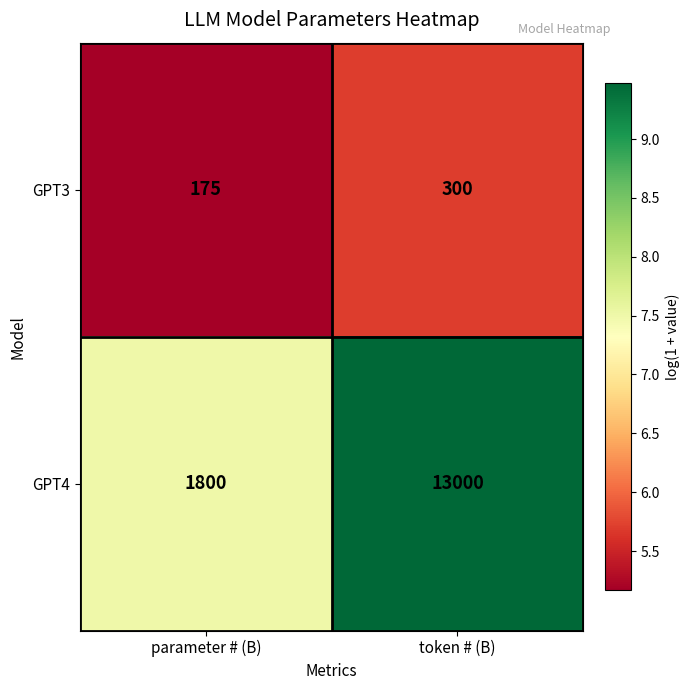

What is the approximate value of GPT3 at token # (B)?

300